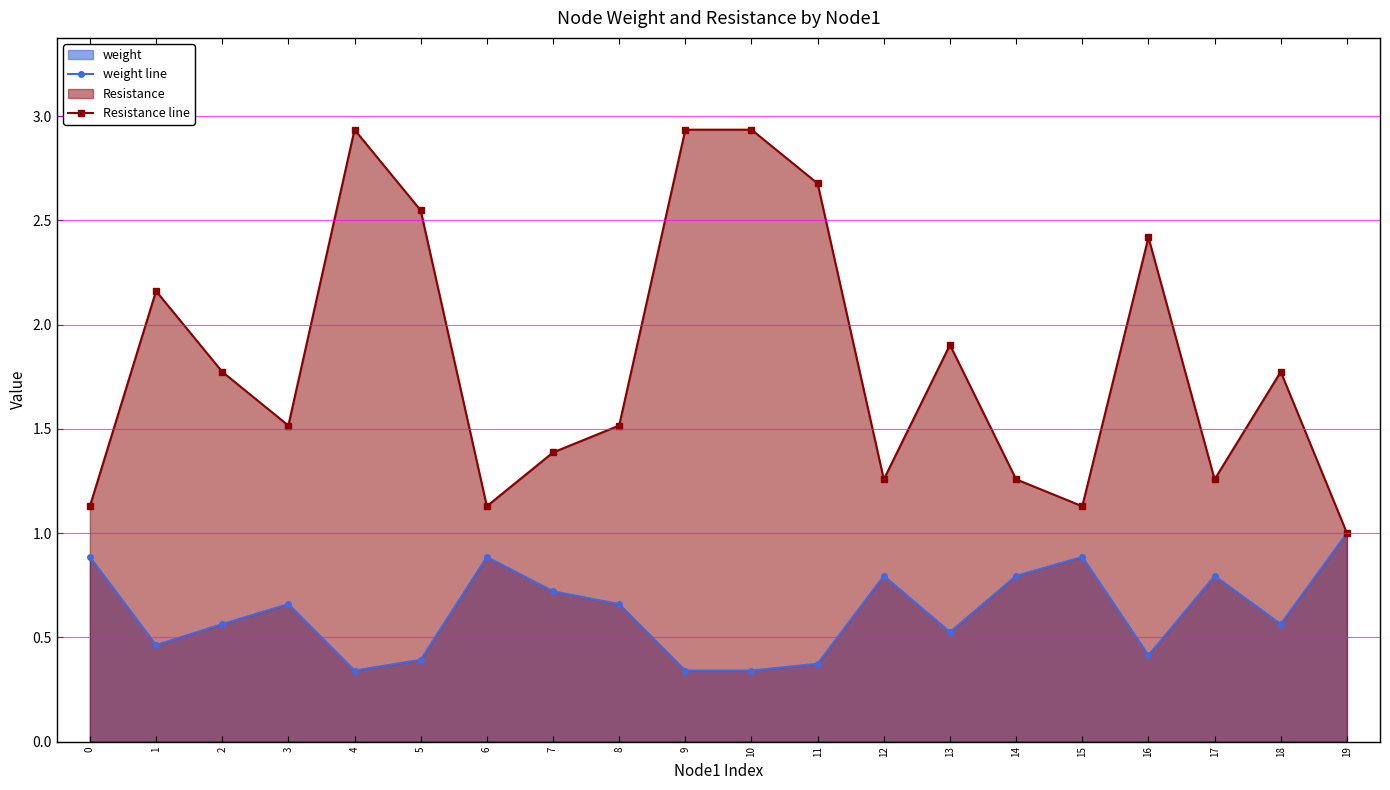

What is the difference between the Resistance line values at 18 and 0?

0.6